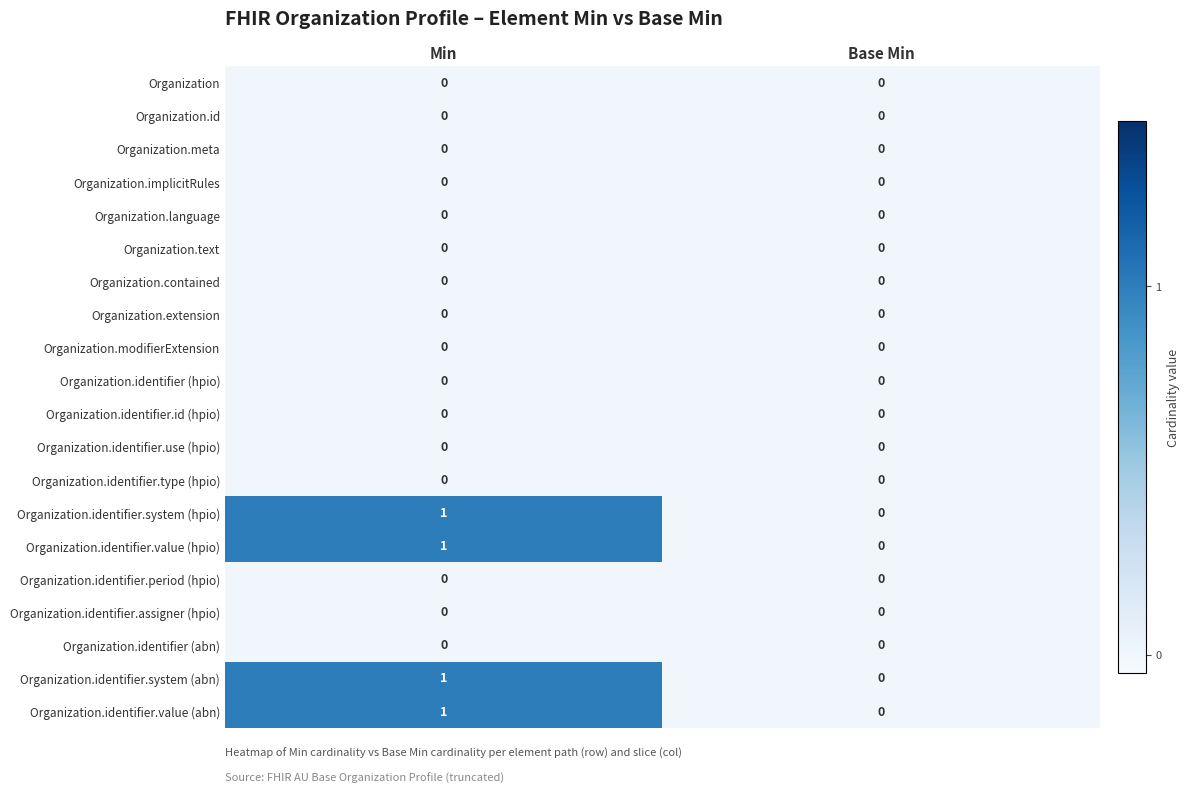

True or false: Organization.identifier.id (hpio) has a value of 0 at Min.

True